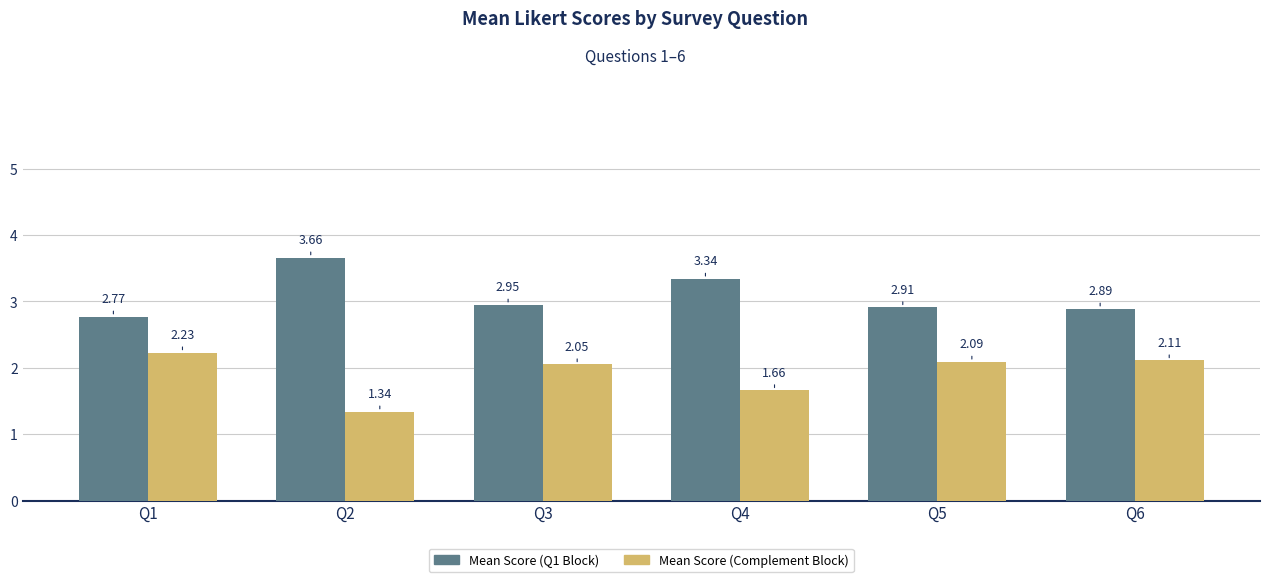

Which category has the highest value in the Mean Score (Complement Block) series?

Q1